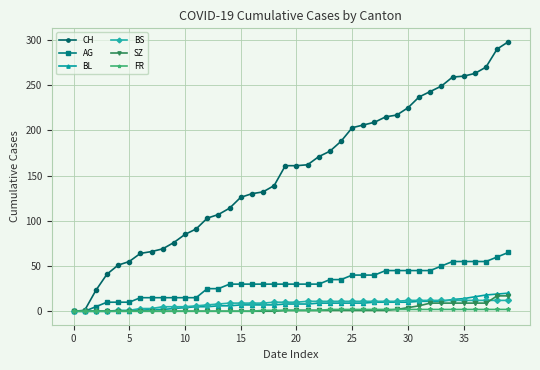

Which series has the largest total across all categories?

CH